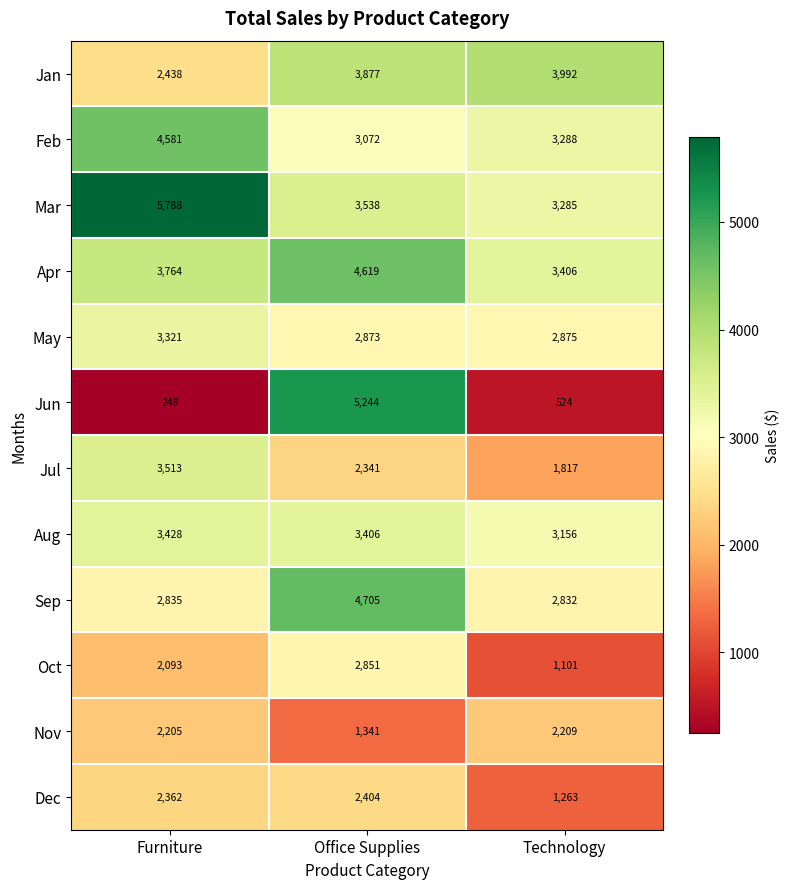

Between Office Supplies and Technology, which series saw the biggest shift?

Jun